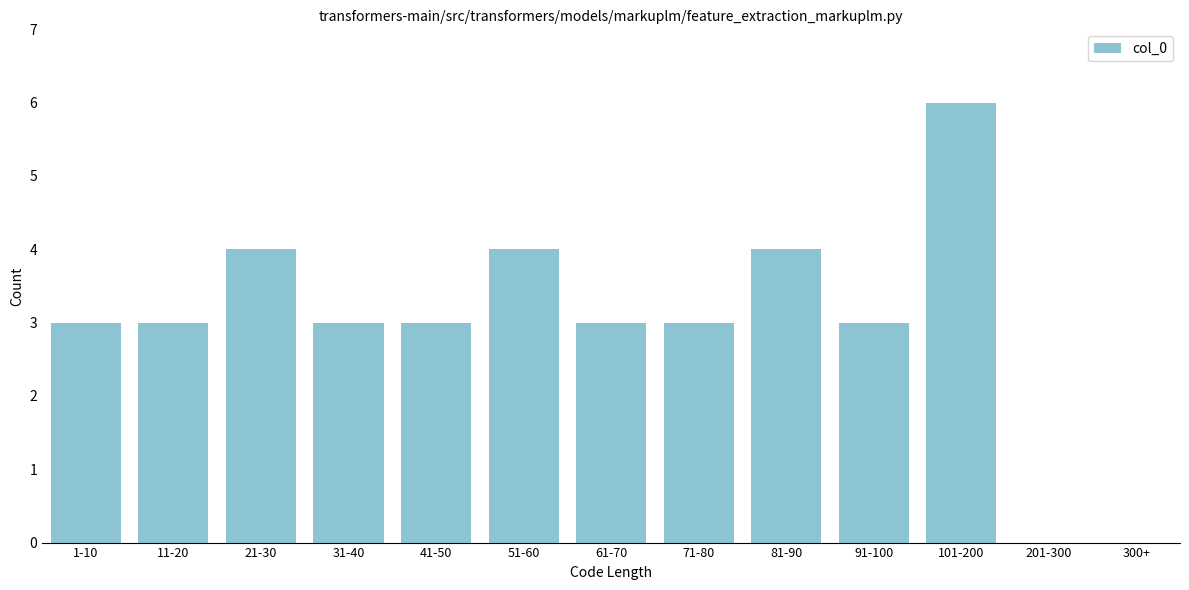

Reading left to right, transcribe all the data shown in this chart.

1-10=3	11-20=3	21-30=4	31-40=3	41-50=3	51-60=4	61-70=3	71-80=3	81-90=4	91-100=3	101-200=6	201-300=0	300+=0